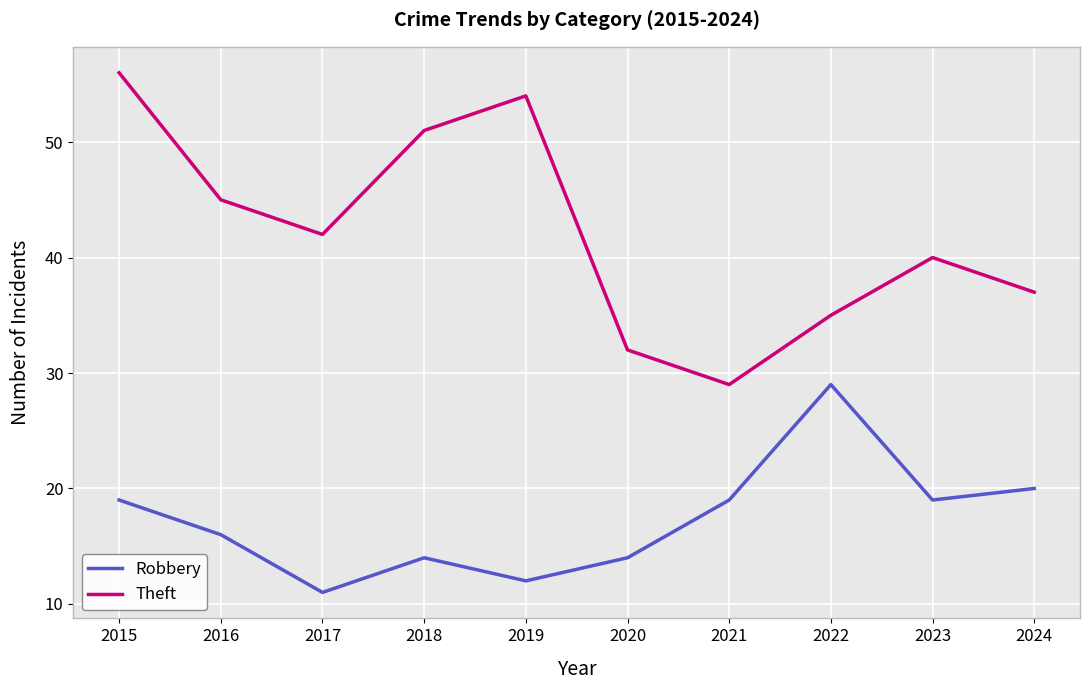

Where is Robbery nearest to the value 20?

2024